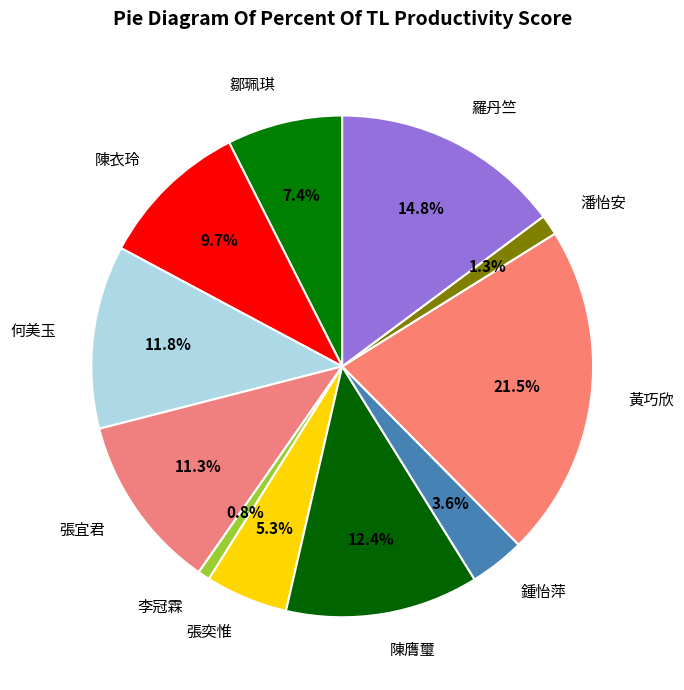

True or false: 張奕惟 accounts for 17% of the total.

False